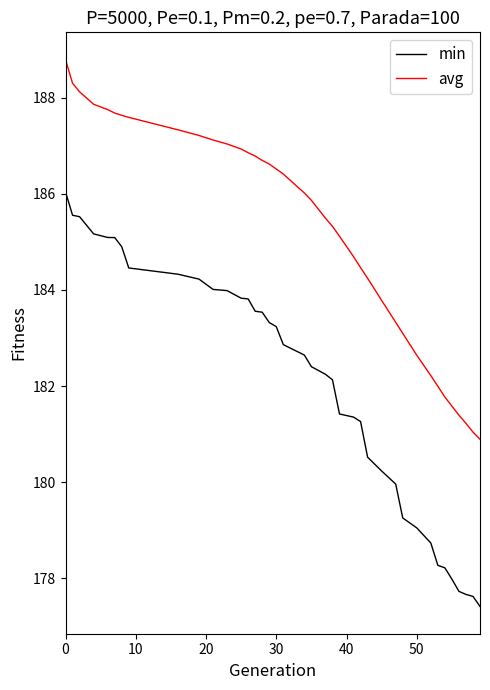

Which series has the largest total across all categories?

avg